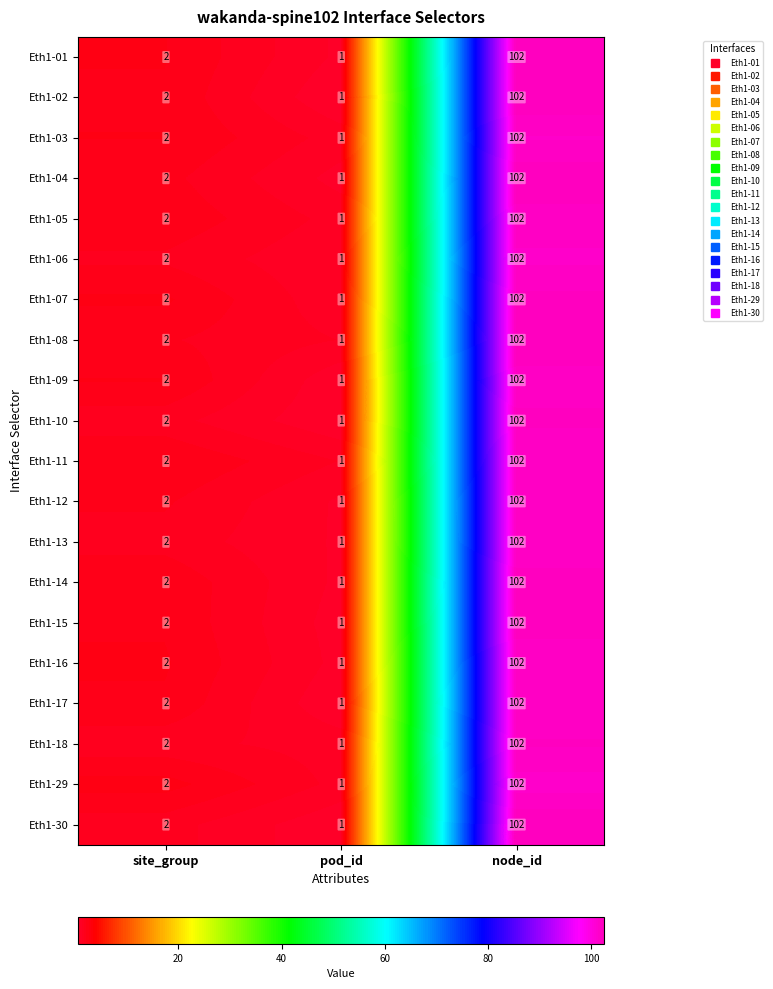

The value of Eth1-11 at pod_id is 1. True or false?

True